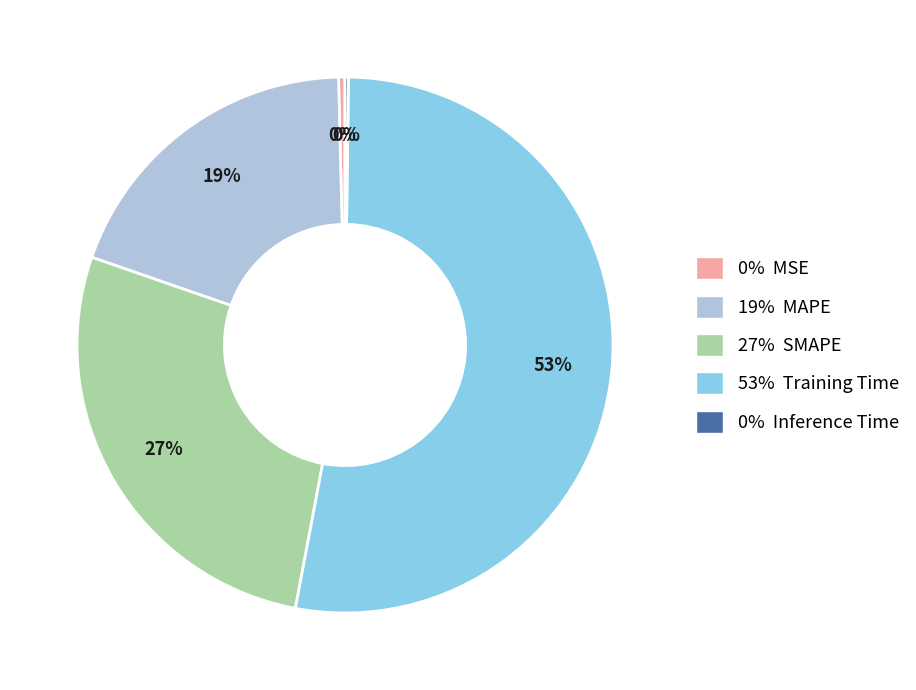

What percentage is the 27% SMAPE slice, to the nearest percent?

27%